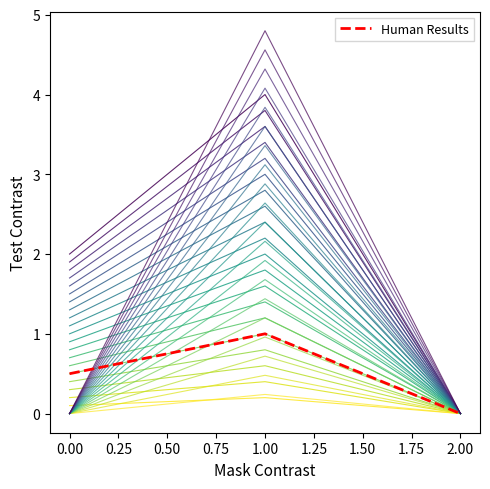

How many categories are shown in the chart?

3